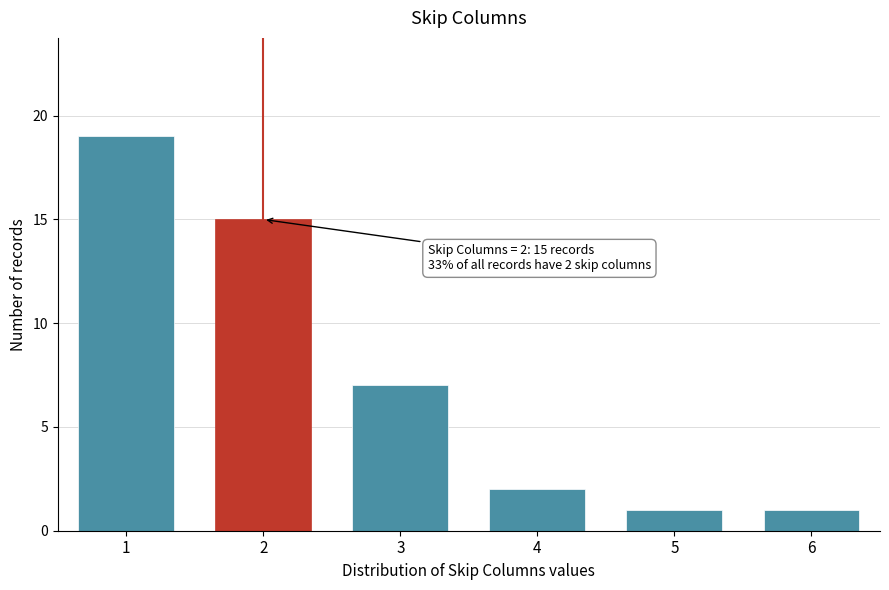

Reading right to left, extract all data points from this chart.

1	1	2	7	15	19